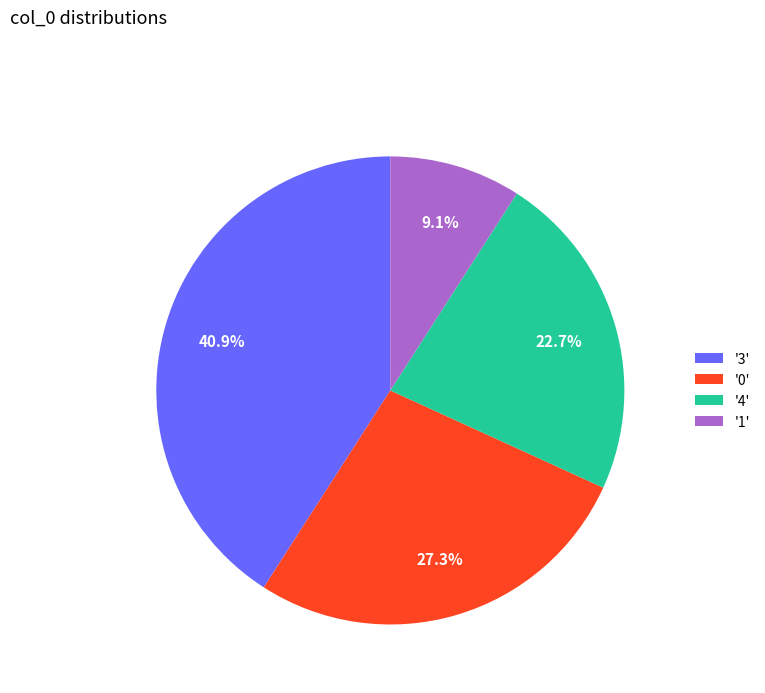

Is there any slice that represents more than half of the pie?

No